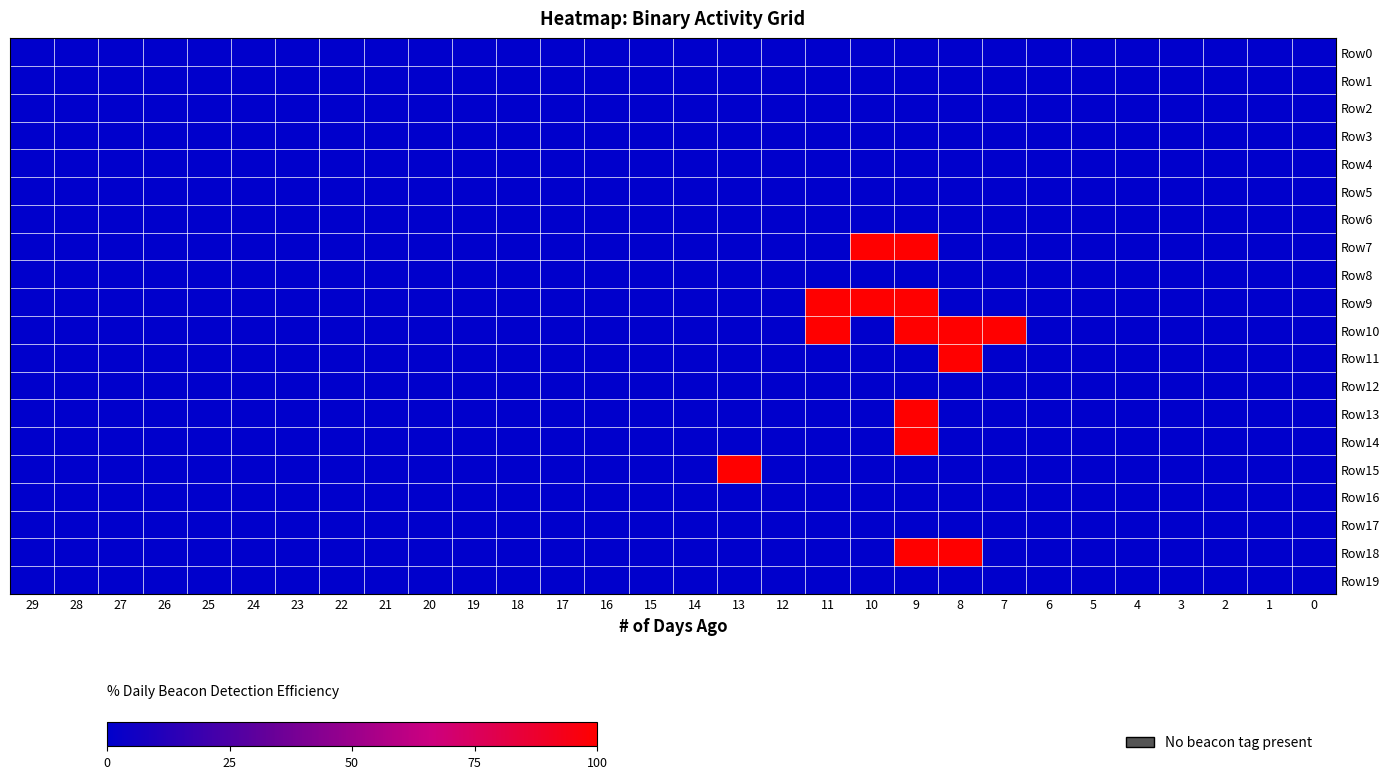

Between 18 and 23, which is larger?

18